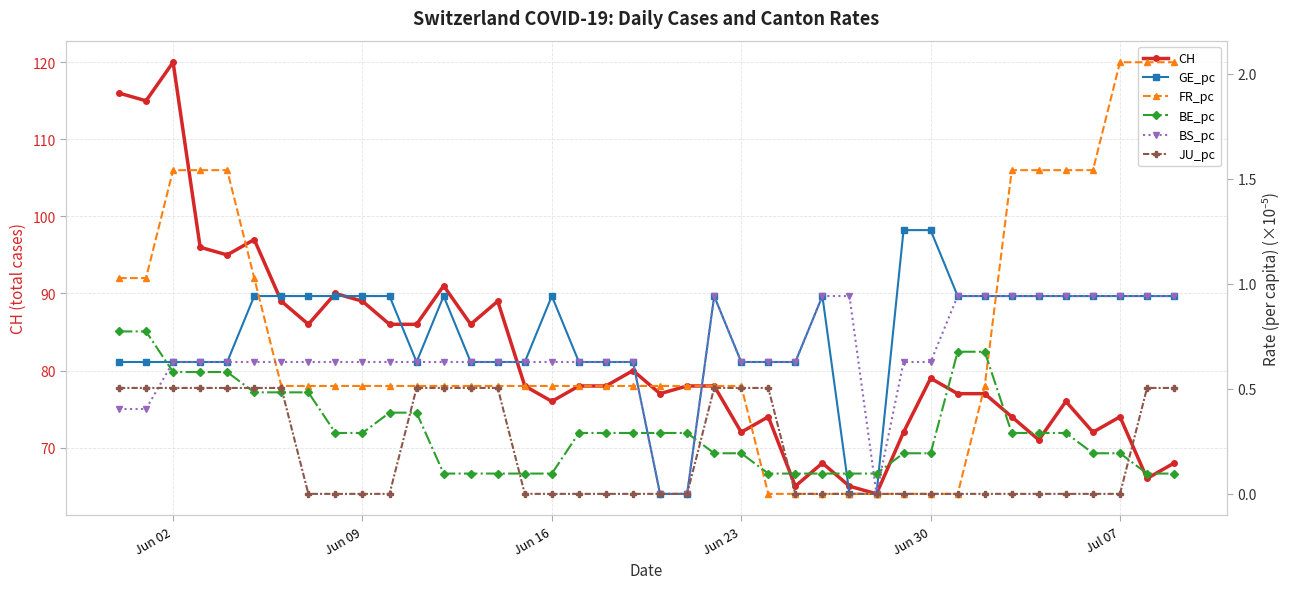

True or false: GE_pc and CH intersect in this chart.

False